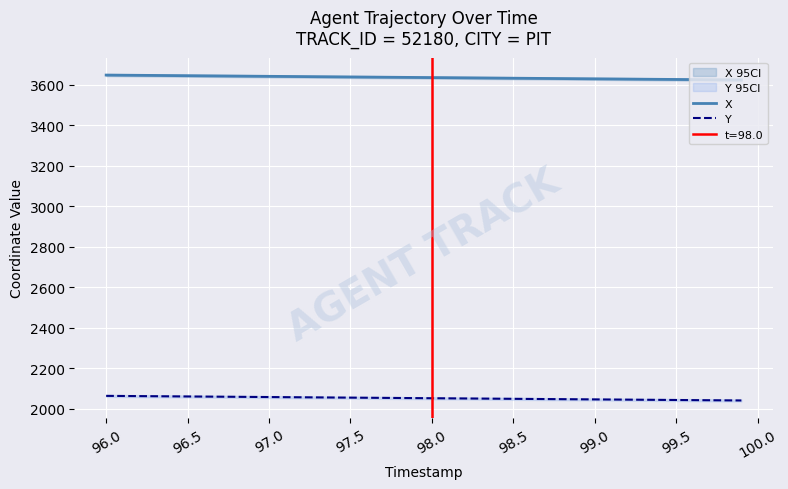

True or false: X and Y intersect in this chart.

False